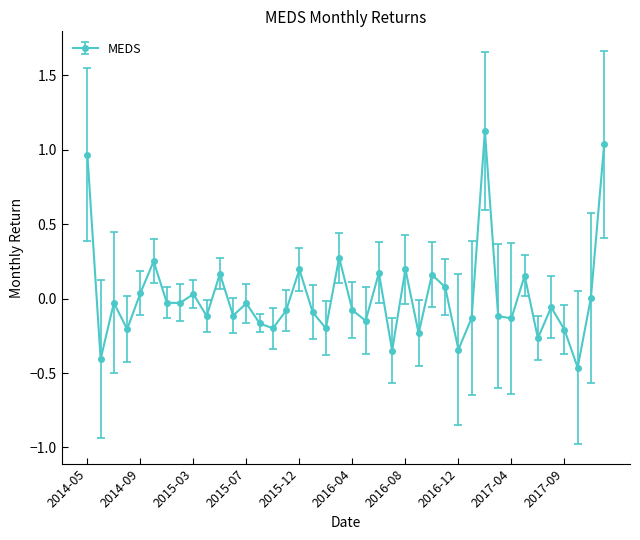

How many interior local peaks (higher than both neighbors) does the data have?

13